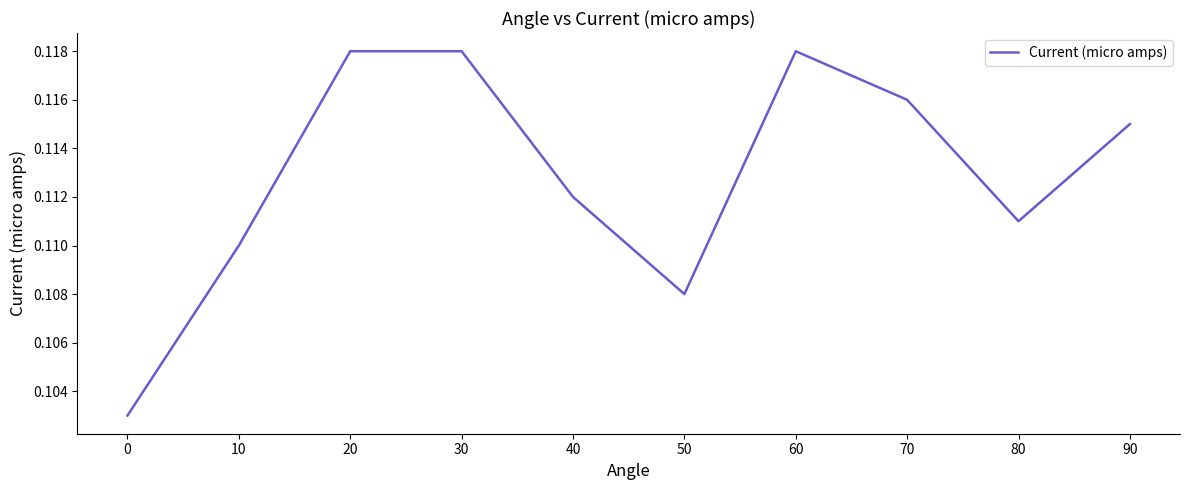

Between 40 and 90, which is larger?

90